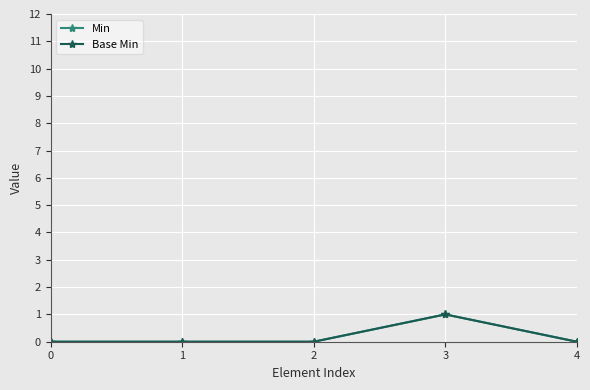

True or false: Base Min and Min intersect in this chart.

False